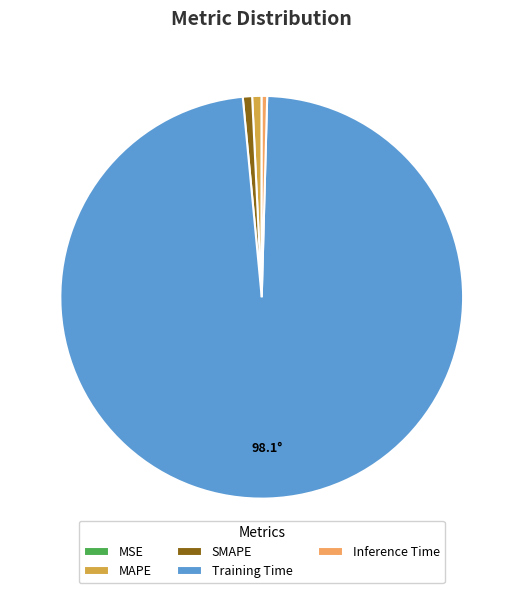

Which slice represents more than half of the pie?

Training Time